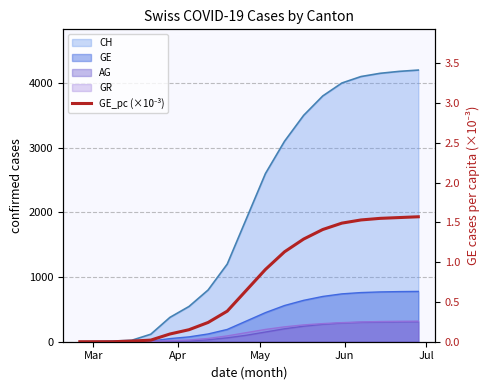

True or false: there are more than 1 points higher than both neighbors.

False